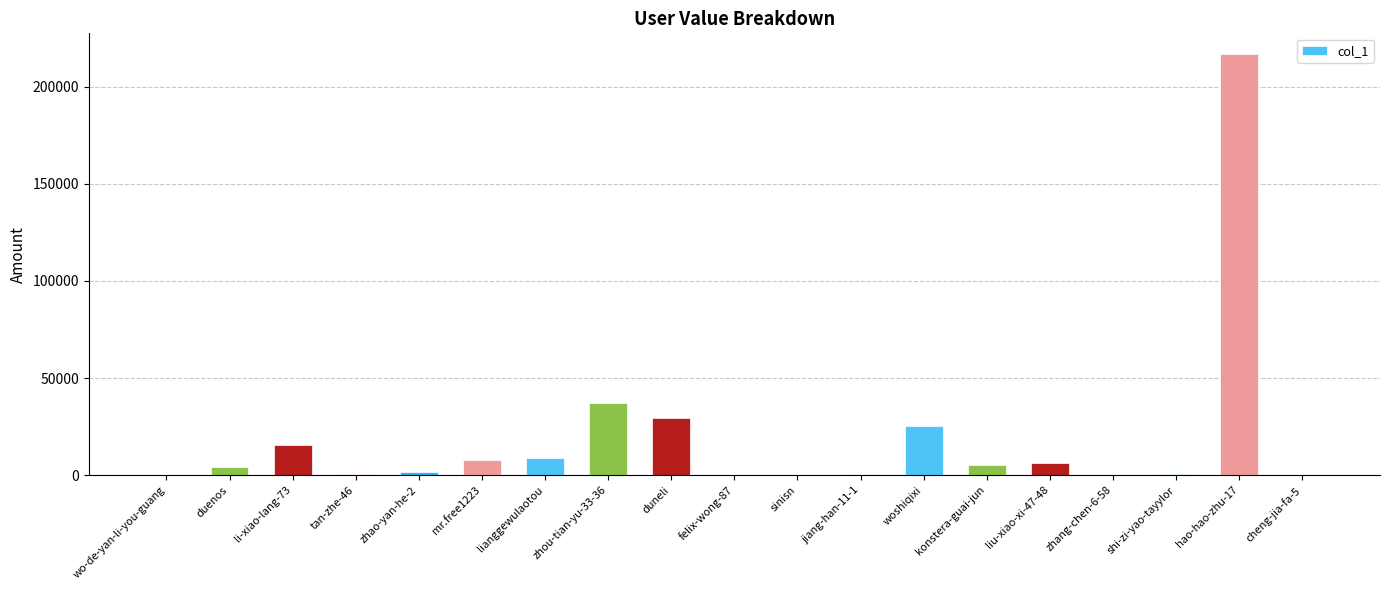

What is the sum of the values at konstera-guai-jun and cheng-jia-fa-5?

5211